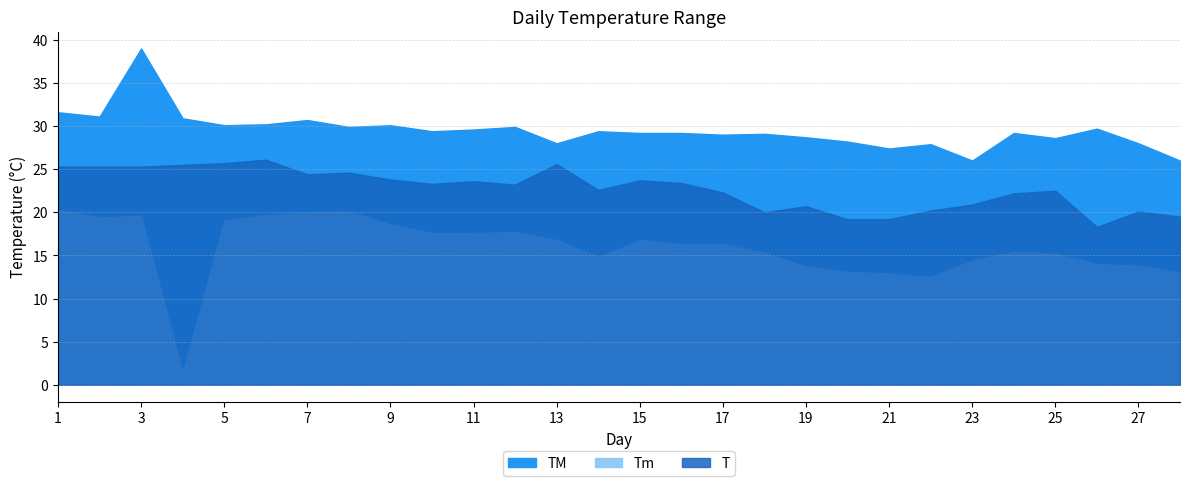

At which label is Tm closest to 10?

22